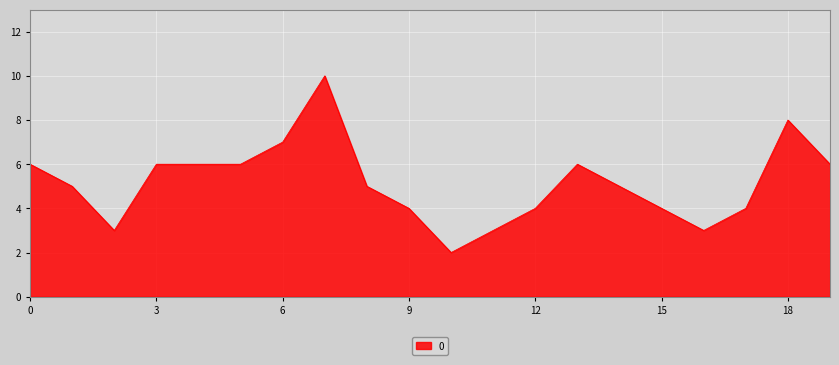

What is the maximum value shown in the chart?

10